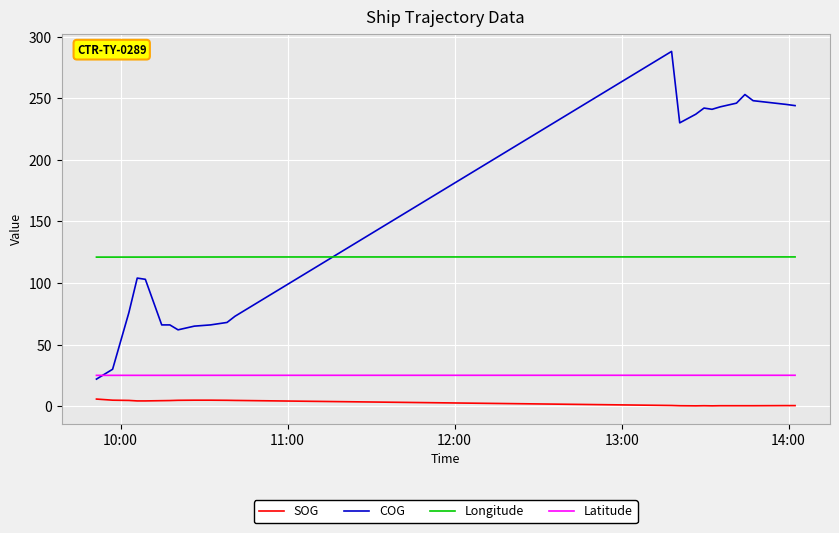

Rank the series by their maximum value, from highest to lowest.

COG, Longitude, Latitude, SOG